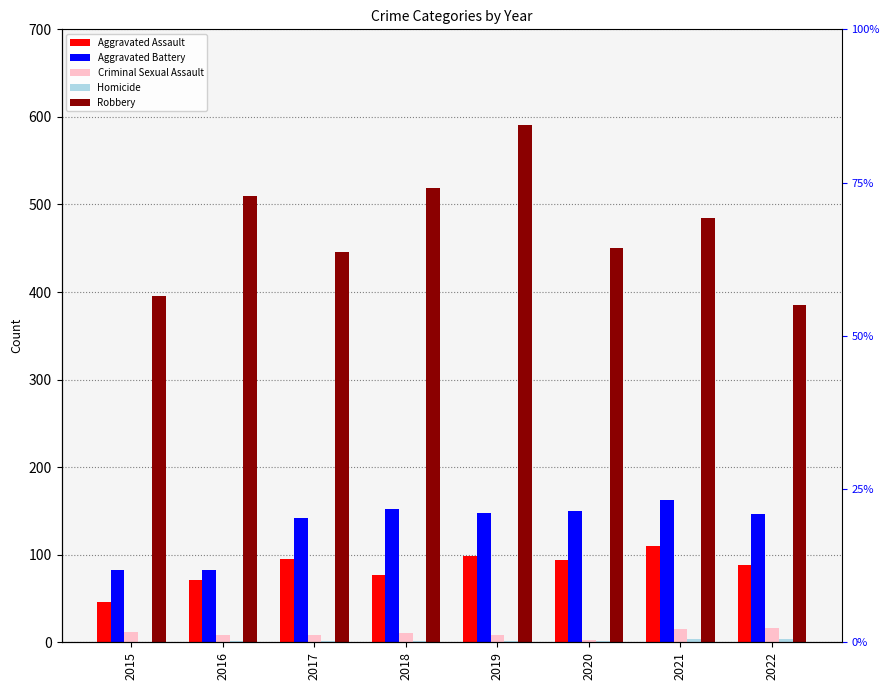

Where is Aggravated Assault nearest to the value 78?

2018